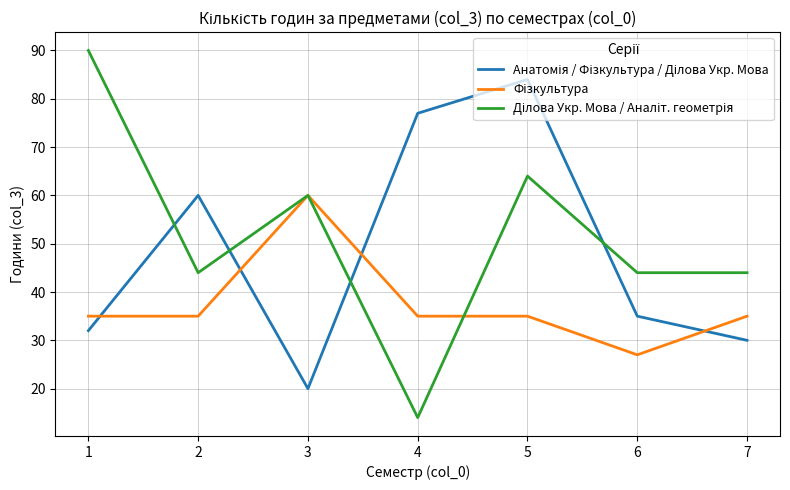

What is the smallest value displayed?

14